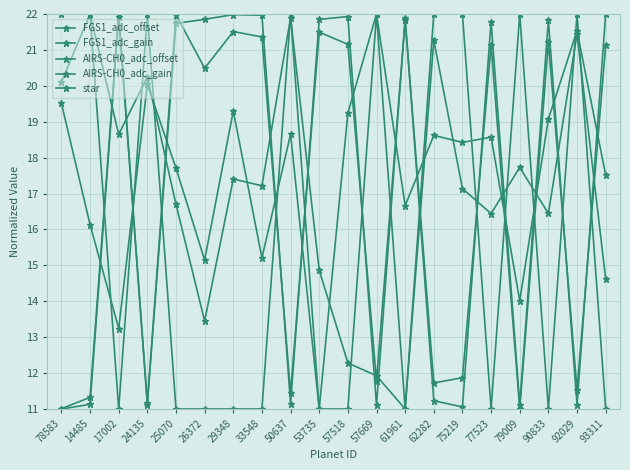

Reading right to left, extract all data points from this chart.

FGS1_adc_offset: 93311=17.5	92029=21.5	90833=19.1	79009=14.0	77523=18.6	75219=18.4	62282=18.6	61961=16.7	57669=22.0	57518=19.2	53735=11.0	50637=18.7	33548=15.2	29348=19.3	26372=15.1	25070=17.7	24135=20.0	17002=13.2	14485=16.1	78583=19.5
FGS1_adc_gain: 93311=21.1	92029=11.5	90833=21.2	79009=11.0	77523=21.1	75219=11.9	62282=11.7	61961=21.8	57669=11.8	57518=21.2	53735=21.5	50637=11.4	33548=21.4	29348=21.5	26372=20.5	25070=22.0	24135=11.2	17002=22.0	14485=11.3	78583=11.0
AIRS-CH0_adc_offset: 93311=14.6	92029=21.4	90833=16.4	79009=17.7	77523=16.4	75219=17.1	62282=21.3	61961=11.0	57669=11.9	57518=12.3	53735=14.9	50637=21.9	33548=17.2	29348=17.4	26372=13.4	25070=16.7	24135=20.2	17002=18.6	14485=22.0	78583=20.1
AIRS-CH0_adc_gain: 93311=22.0	92029=11.1	90833=21.8	79009=11.1	77523=21.8	75219=11.1	62282=11.2	61961=21.9	57669=11.1	57518=21.9	53735=21.8	50637=11.1	33548=22.0	29348=22.0	26372=21.9	25070=21.7	24135=11.1	17002=21.9	14485=11.1	78583=11.0
star: 93311=11.0	92029=22.0	90833=11.0	79009=22.0	77523=11.0	75219=22.0	62282=22.0	61961=11.0	57669=22.0	57518=11.0	53735=11.0	50637=22.0	33548=11.0	29348=11.0	26372=11.0	25070=11.0	24135=22.0	17002=11.0	14485=22.0	78583=22.0